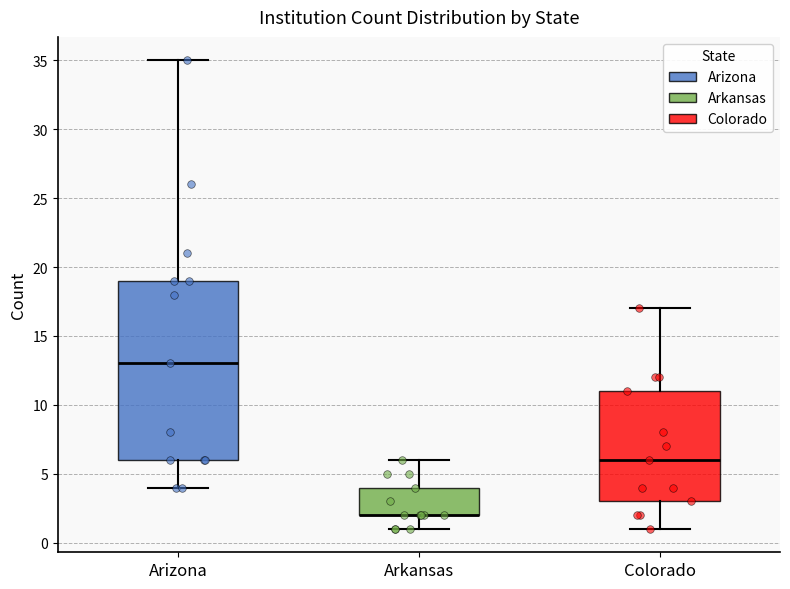

Where is the lower edge of the box for Arkansas on the y-axis? The values are not printed on the chart, so give them approximately, as read against the axis.

2